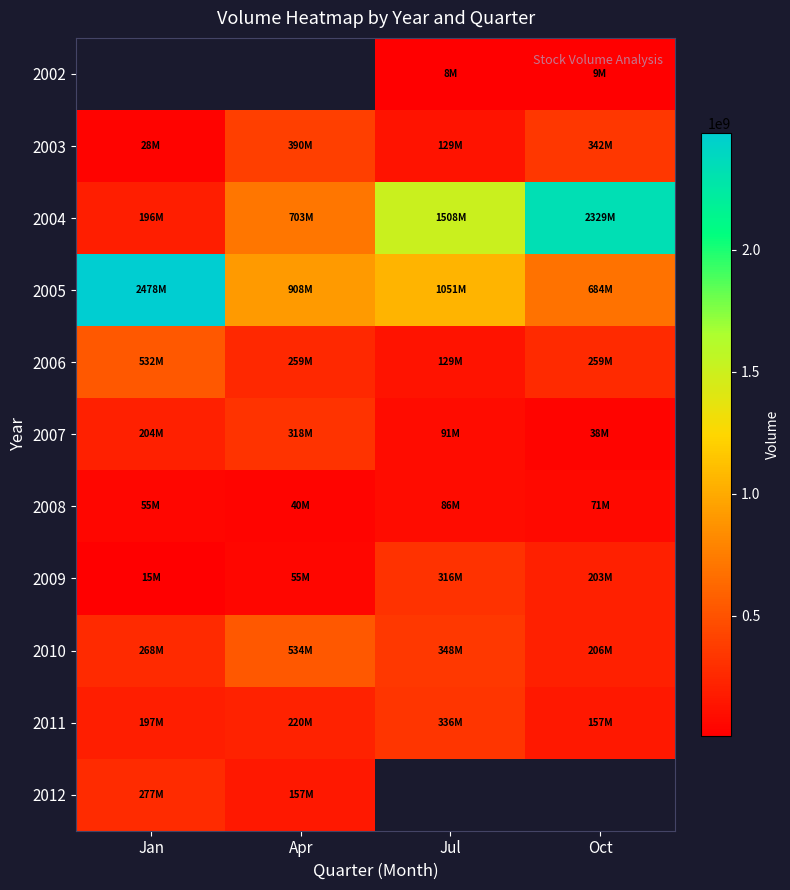

At which label does 2011 first exceed 219580728?

Jul